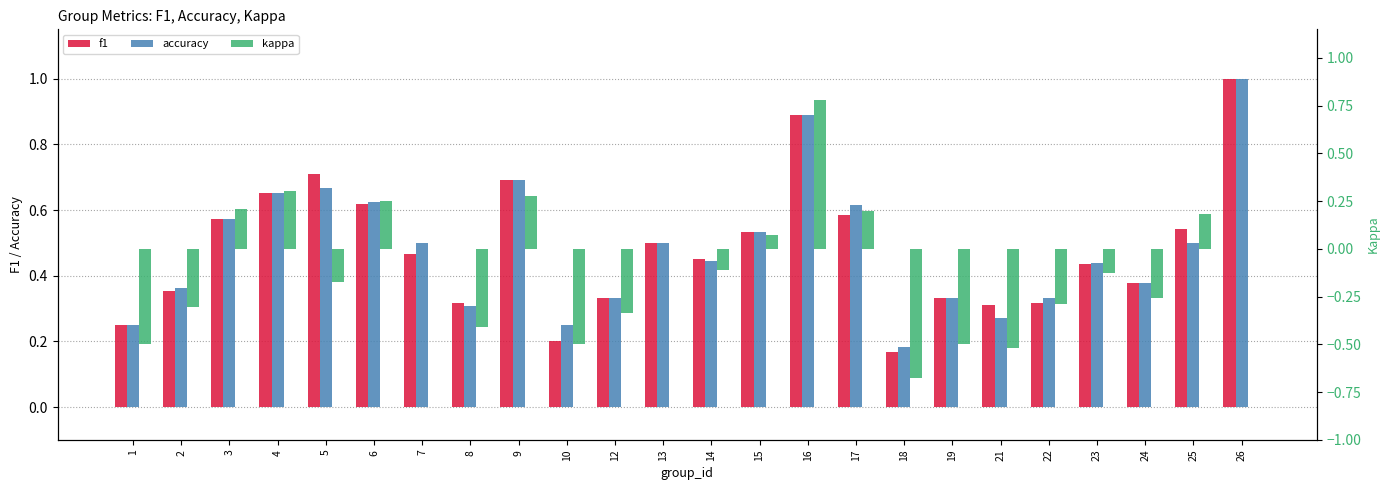

What is the highest value of the kappa series?

0.8